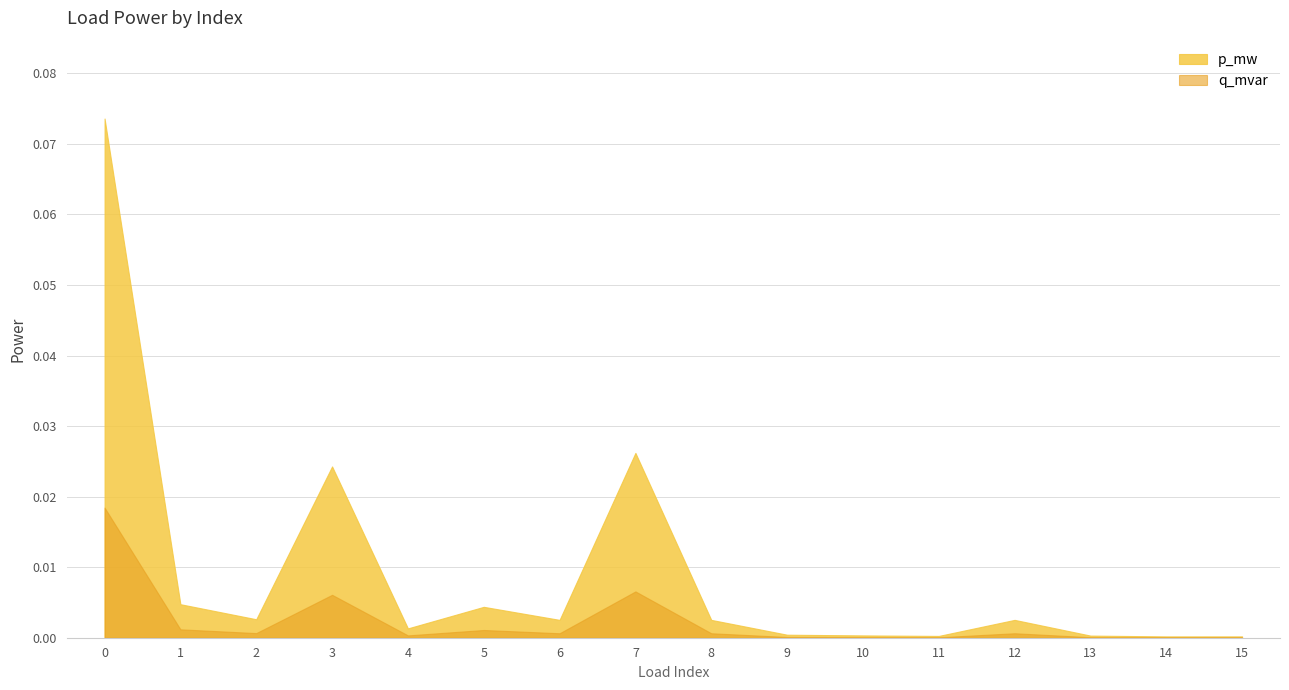

How many interior local valleys does the p_mw series have?

5